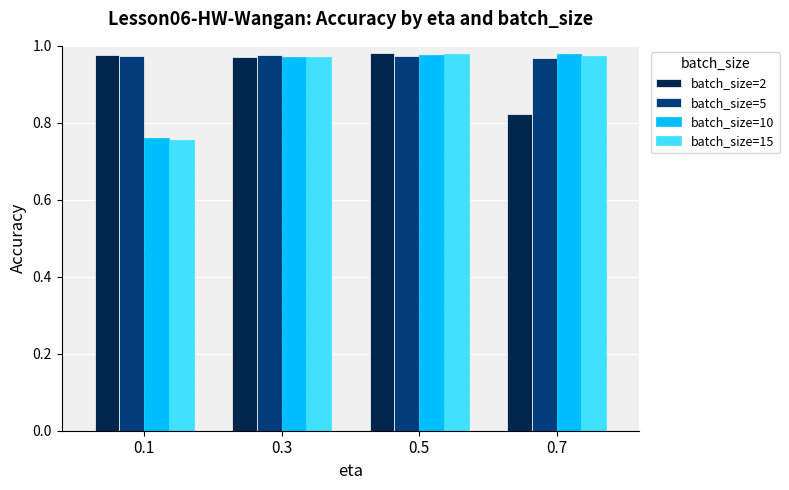

Which series changed the most between 0.1 and 0.3?

batch_size=15